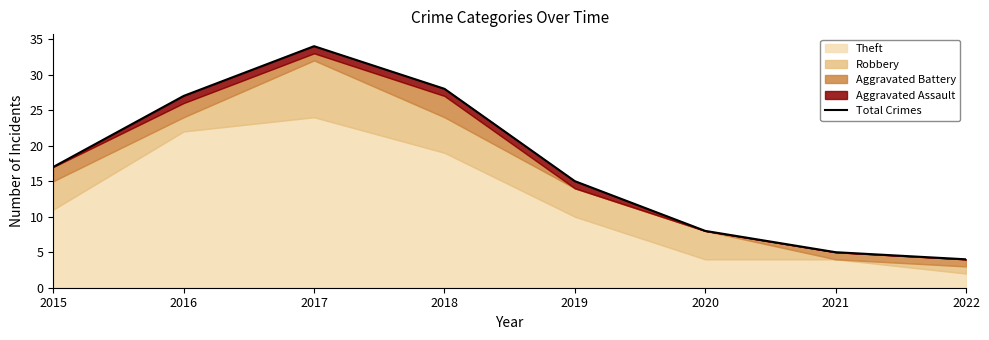

The value at 2022 is 4. True or false?

True